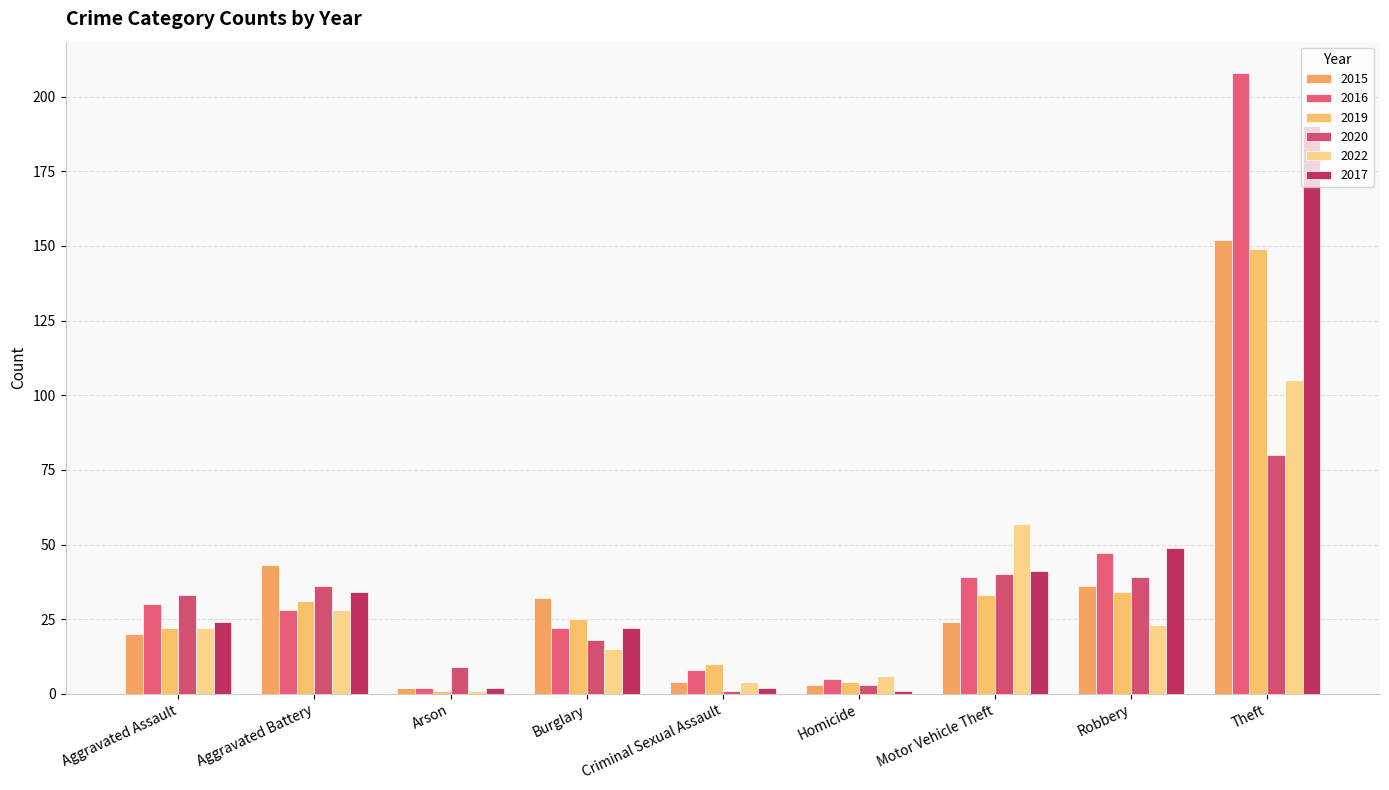

At which label does 2019 reach its minimum?

Arson